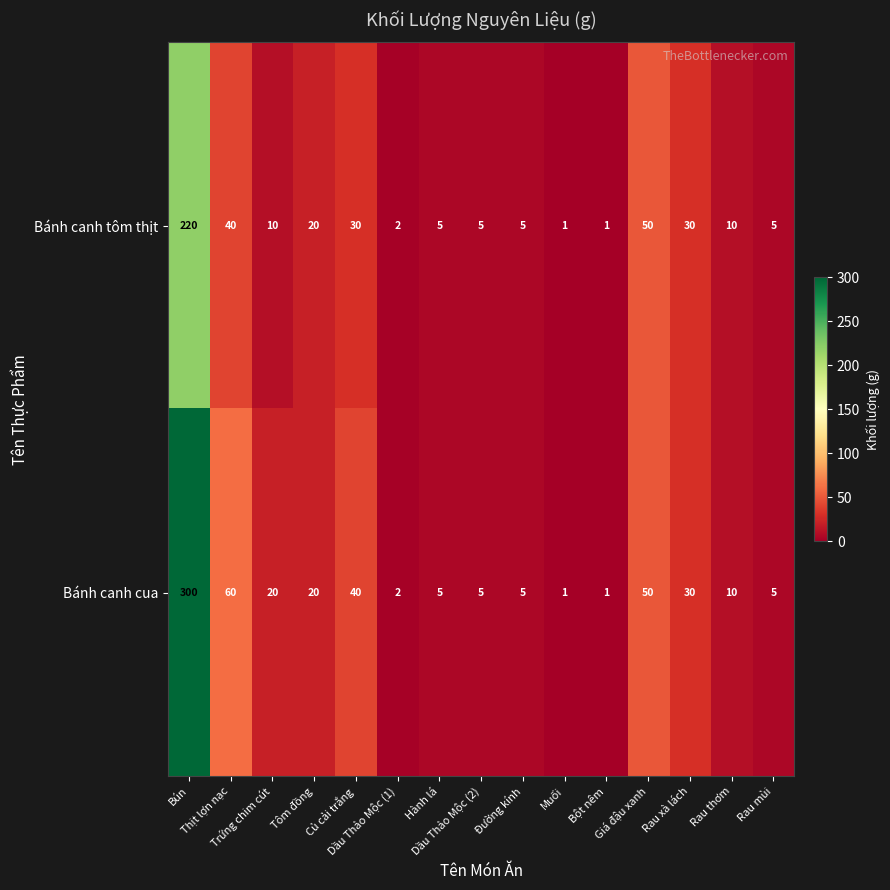

What is the difference between the maximum and second lowest values in the Bánh canh tôm thịt series?

219